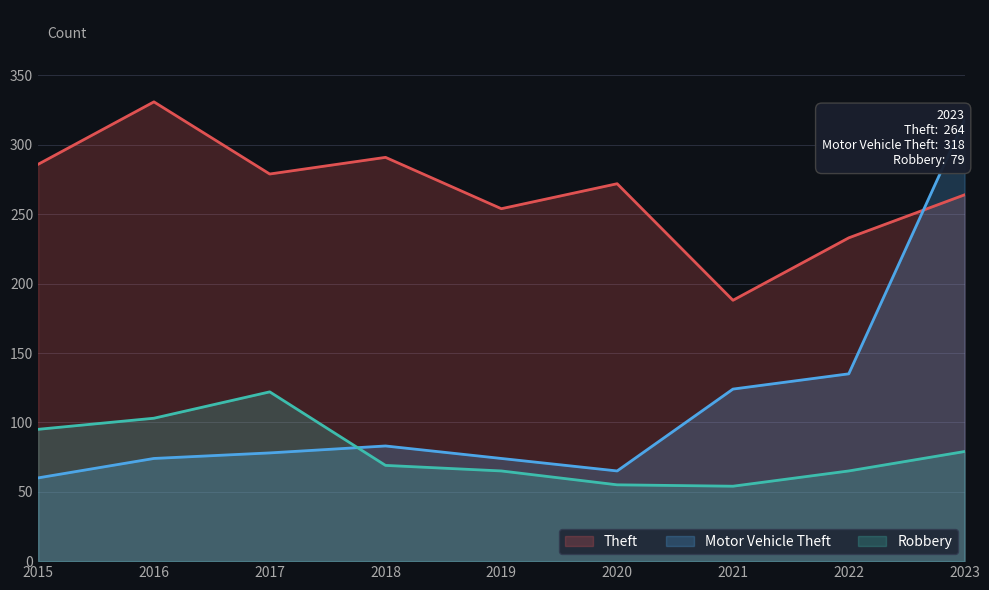

Where is Robbery nearest to the value 88?

2015